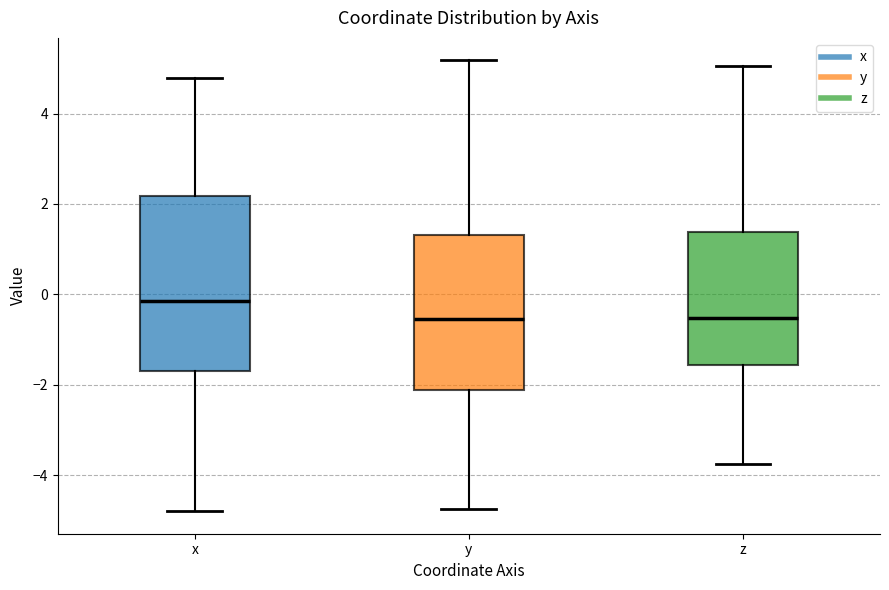

Reading left to right, read every box against the y-axis: the position of its median line, the range the box covers, and the ends of its whiskers. The values are not printed on the chart, so give them approximately, as read against the axis.

x: median -0.2, box -1.6 to 2.2, whiskers -4.8 to 4.8
y: median -0.6, box -2.2 to 1.4, whiskers -4.8 to 5.2
z: median -0.6, box -1.6 to 1.4, whiskers -3.8 to 5.0